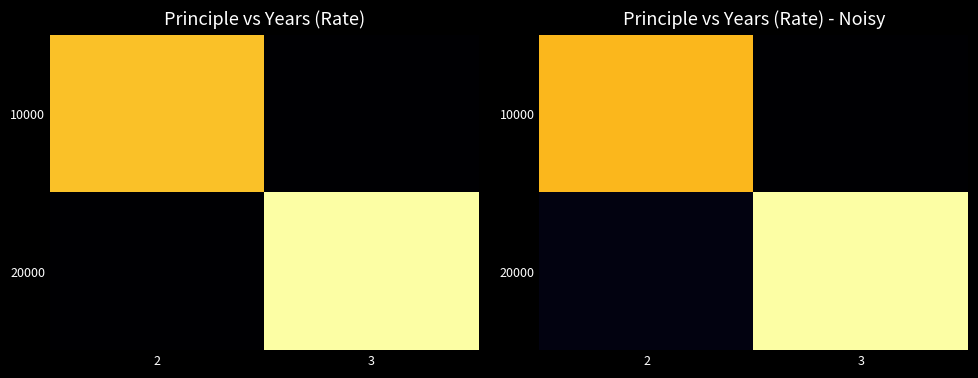

The 10000 series shows 2.5 at 2. True or false?

False